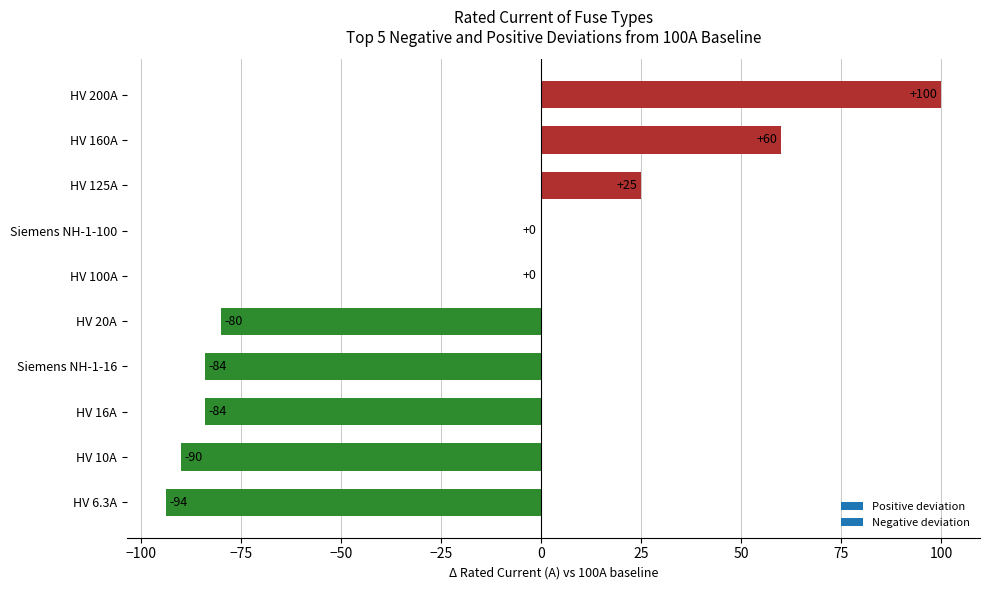

What is the change in value from HV 10A to HV 200A?

+190.0